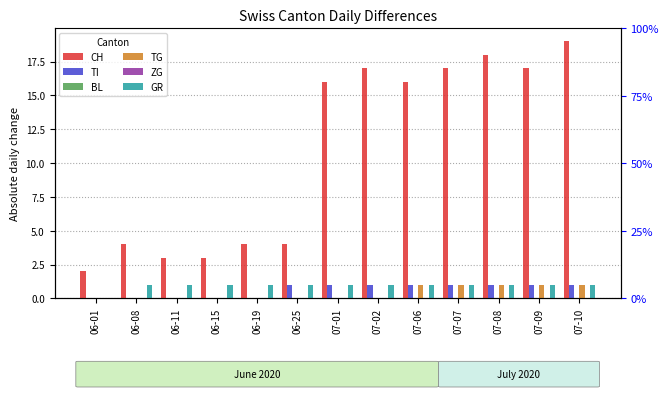

What are all the series names shown in the legend?

CH, TI, BL, TG, ZG, GR